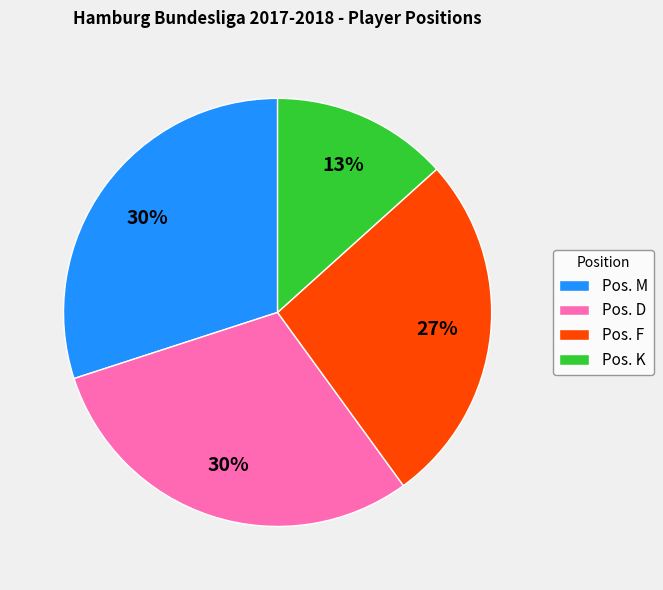

To the nearest percent, what percentage of the pie is Pos. F?

27%